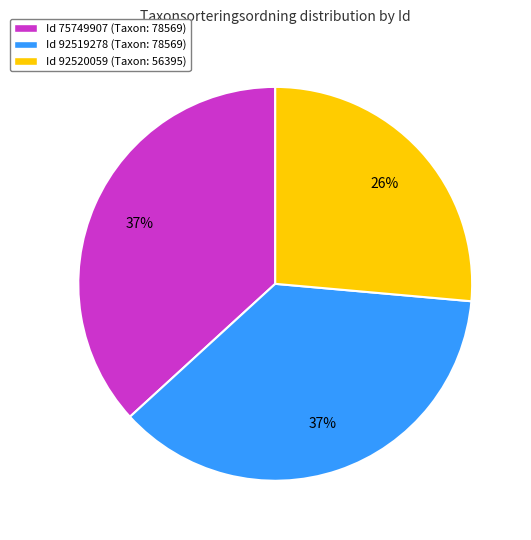

Does any single category account for the majority?

No